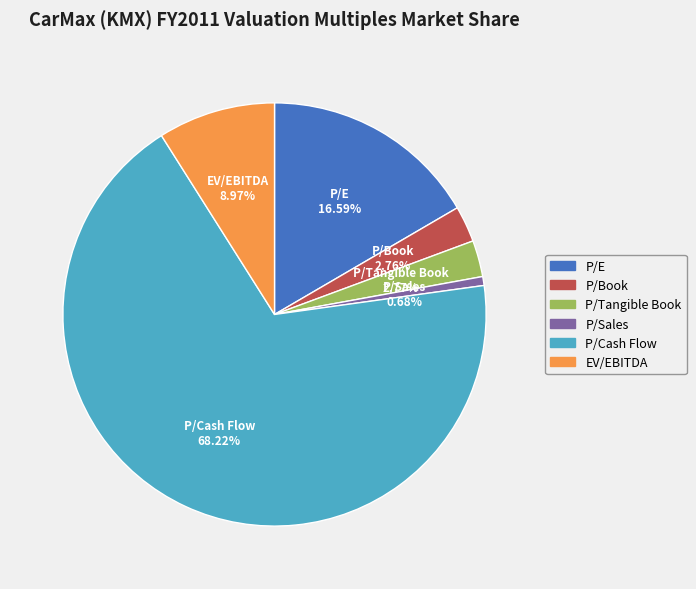

Is there any slice that represents more than half of the pie?

Yes